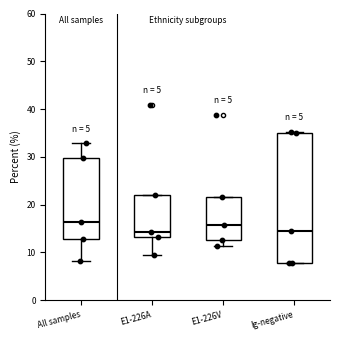

Where is the upper edge of the box for All samples on the y-axis? The values are not printed on the chart, so give them approximately, as read against the axis.

30